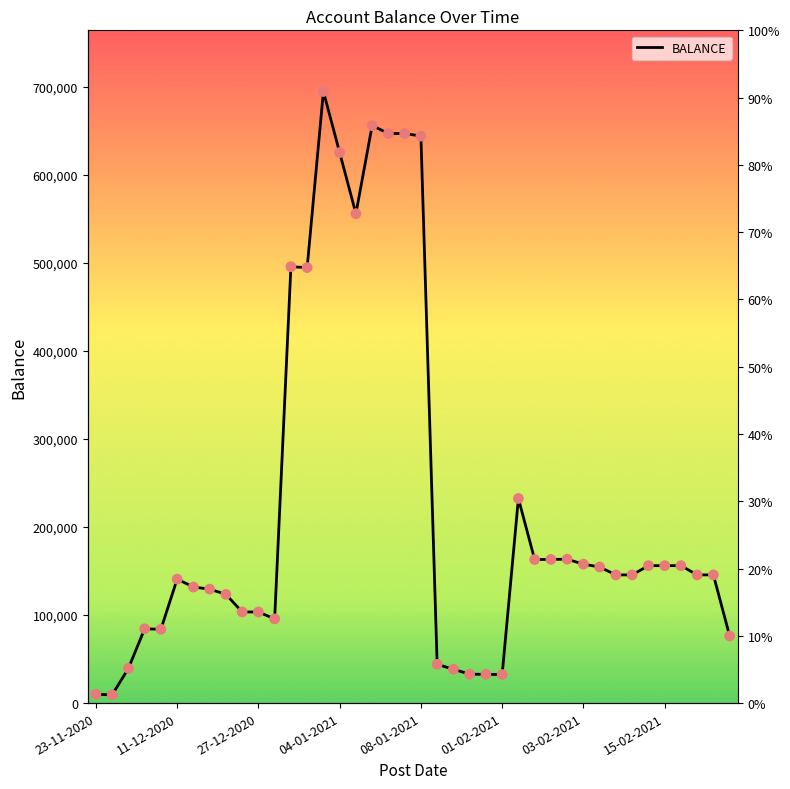

What is the ratio of the value at 36 to the value at 8?

1.3